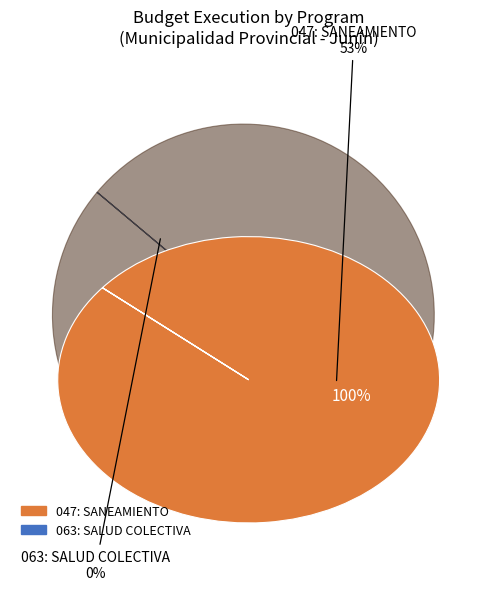

Rank the categories by value from lowest to highest.

063: SALUD COLECTIVA, 047: SANEAMIENTO